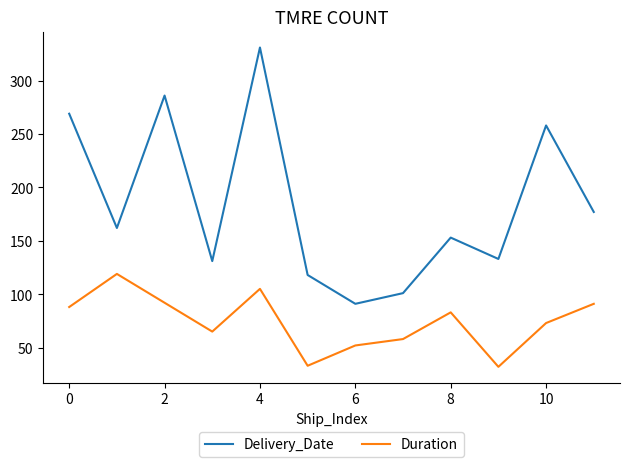

Rank the series by their average value, from lowest to highest.

Duration, Delivery_Date